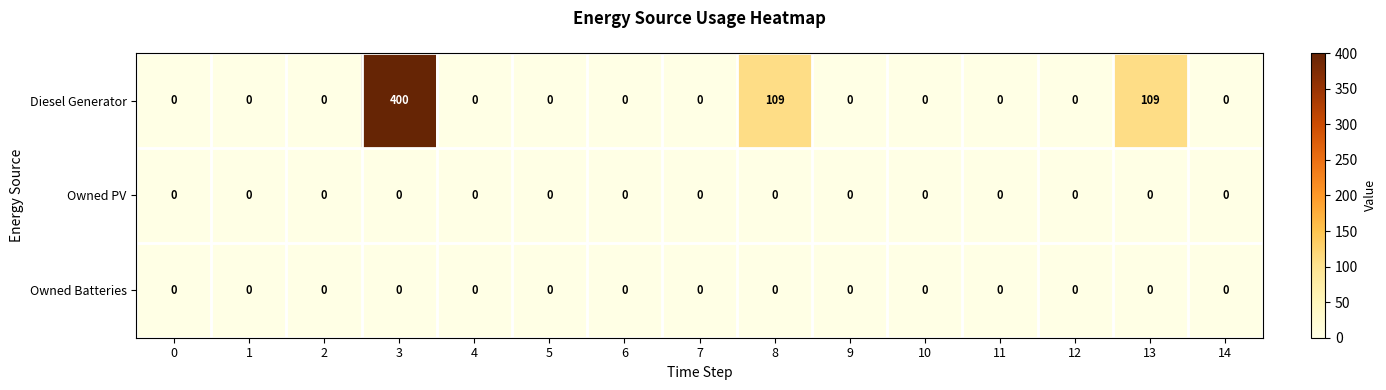

At which category is the sum across all series the highest?

3